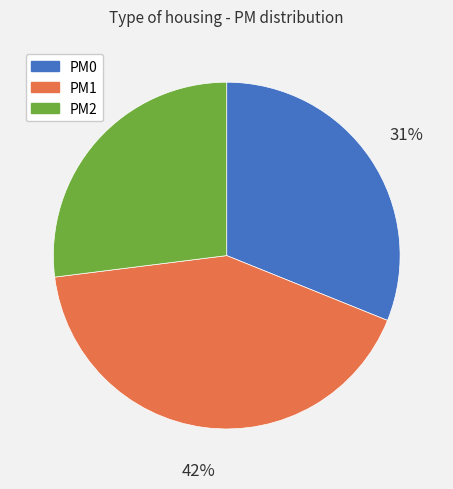

To the nearest percent, what is the difference between the largest and smallest slice percentages?

15%